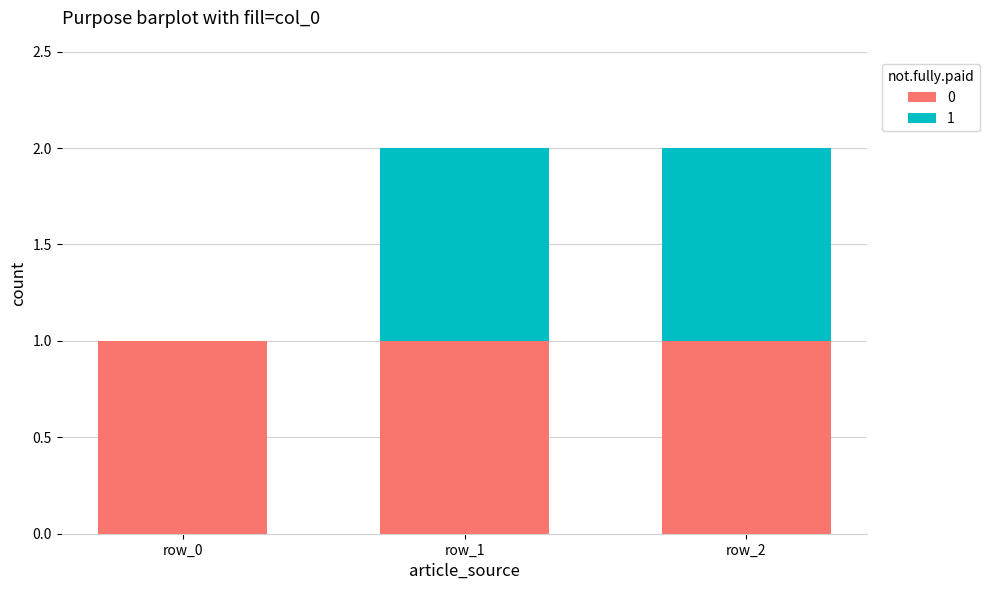

The value of 0 at row_2 is 2. True or false?

False